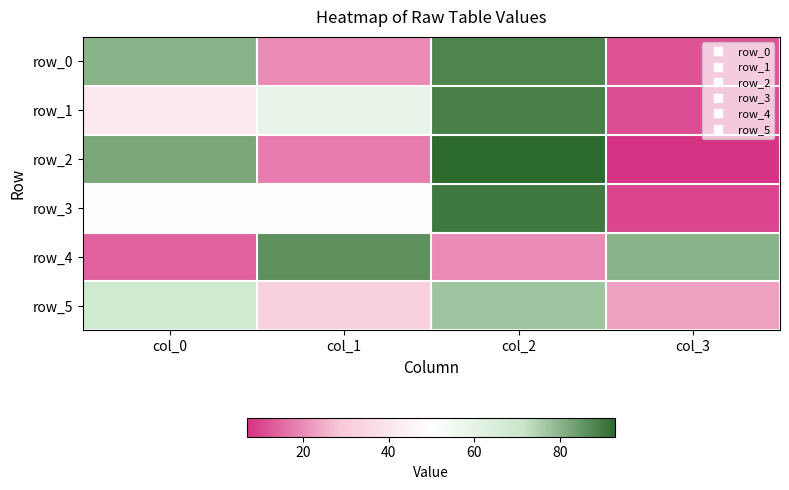

The row_3 series shows 48 at col_2. True or false?

False